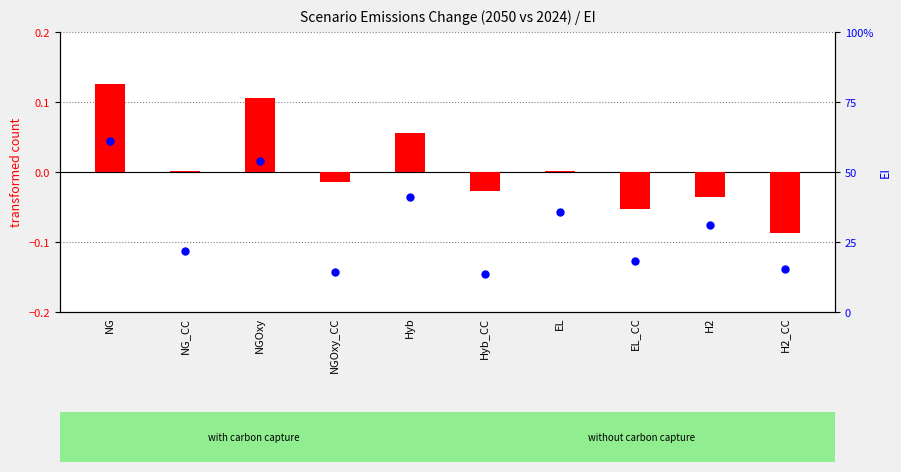

What are all the series names shown in the legend?

transformed count, percentile rank within the sample